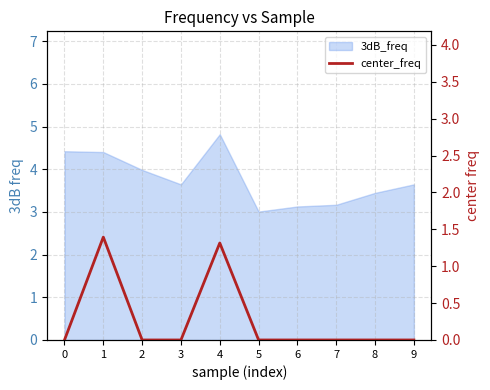

Count the values in the range 0 to 1.

8